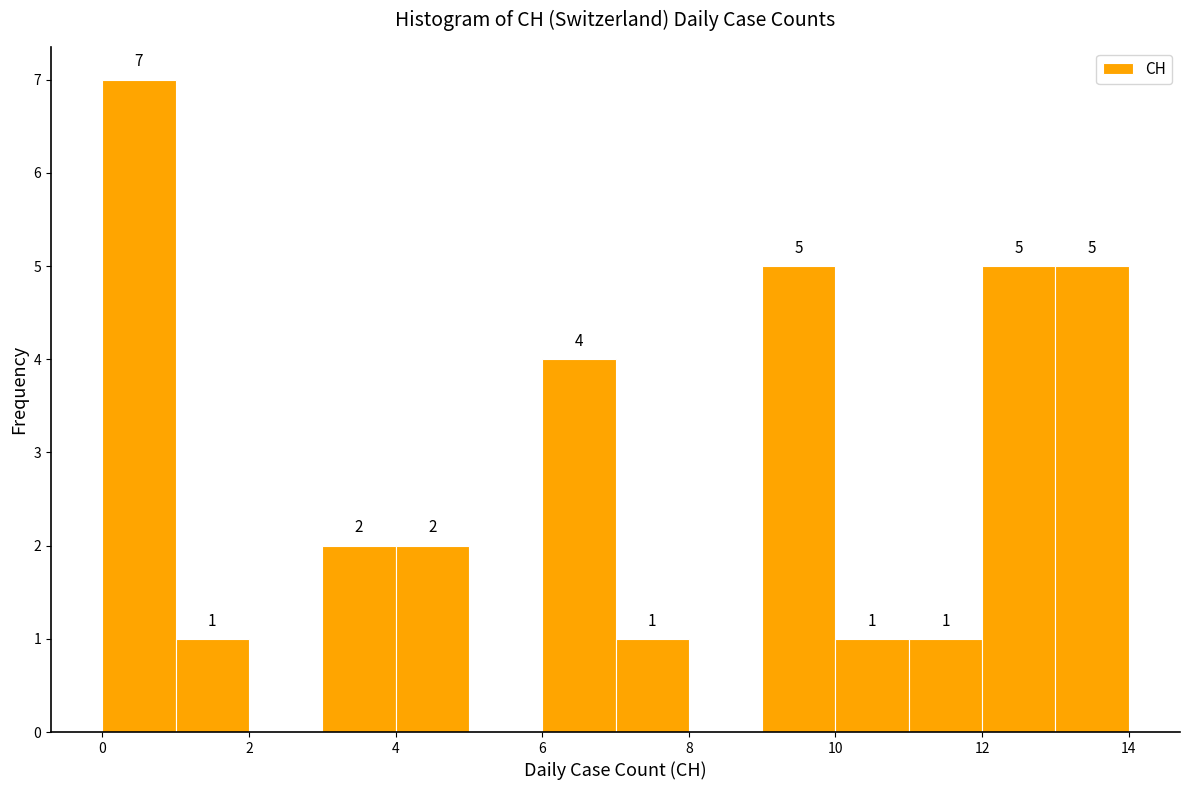

Which range on the x-axis has the tallest bar?

0 to 1